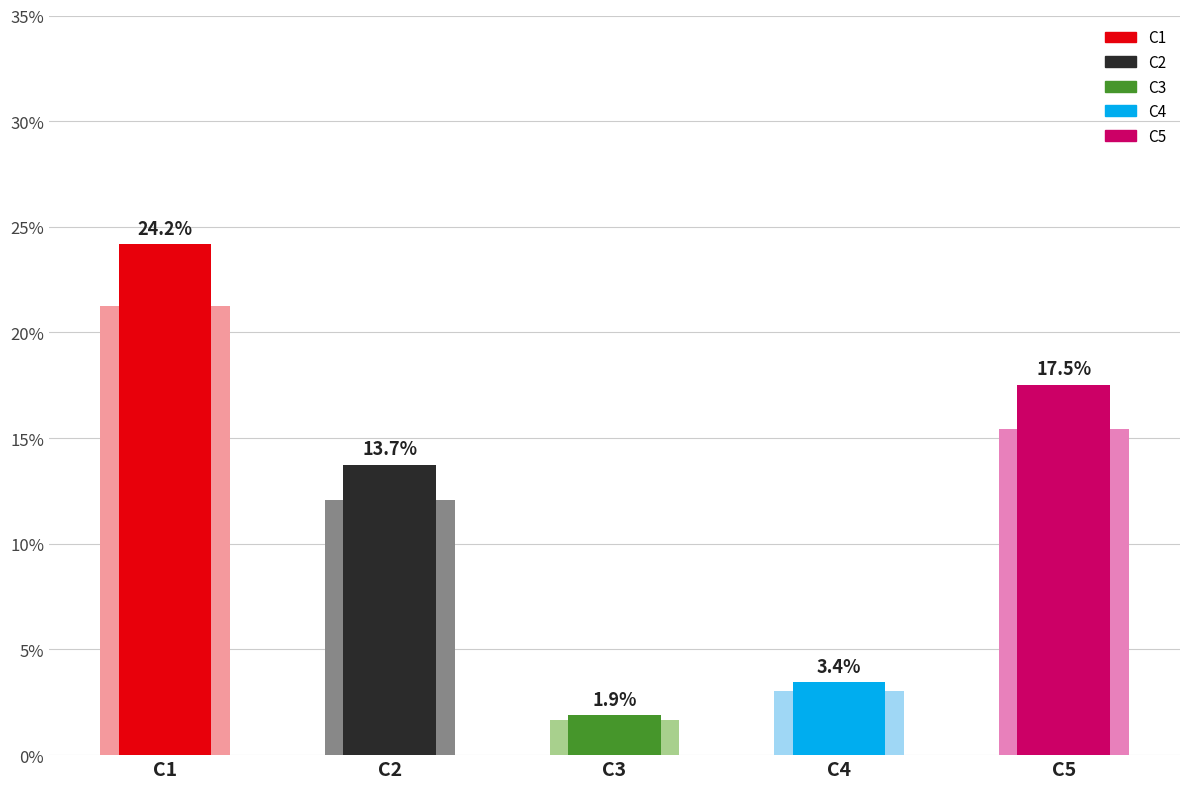

What is the average value?

0.1